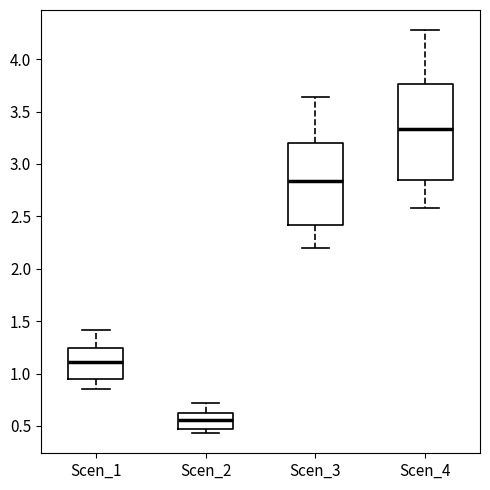

Reading left to right, read every box against the y-axis: the position of its median line, the range the box covers, and the ends of its whiskers. The values are not printed on the chart, so give them approximately, as read against the axis.

Scen_1: median 1.10, box 0.95 to 1.25, whiskers 0.85 to 1.40
Scen_2: median 0.55, box 0.50 to 0.65, whiskers 0.45 to 0.70
Scen_3: median 2.85, box 2.40 to 3.20, whiskers 2.20 to 3.65
Scen_4: median 3.35, box 2.85 to 3.75, whiskers 2.60 to 4.30